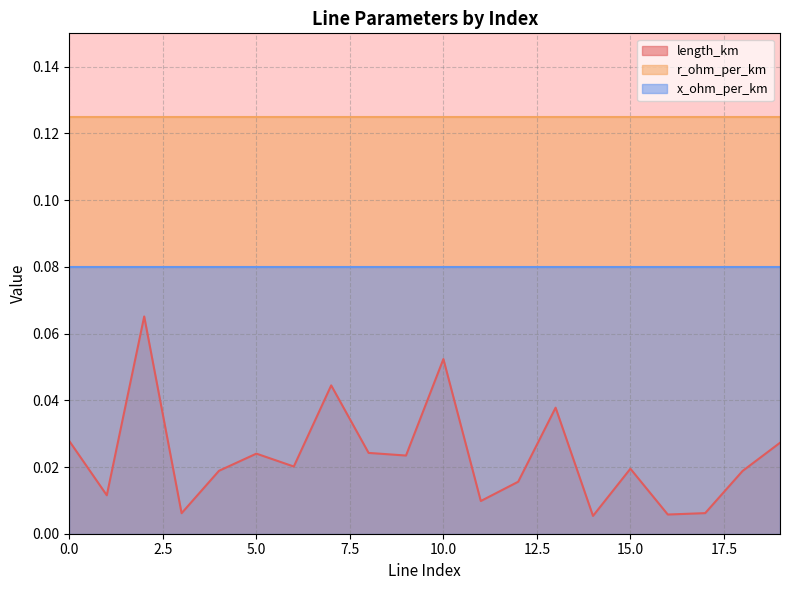

Reading left to right, extract all data points from this chart.

length_km: 0=0.0	1=0.0	2=0.1	3=0.0	4=0.0	5=0.0	6=0.0	7=0.0	8=0.0	9=0.0	10=0.1	11=0.0	12=0.0	13=0.0	14=0.0	15=0.0	16=0.0	17=0.0	18=0.0	19=0.0
r_ohm_per_km: 0=0.1	1=0.1	2=0.1	3=0.1	4=0.1	5=0.1	6=0.1	7=0.1	8=0.1	9=0.1	10=0.1	11=0.1	12=0.1	13=0.1	14=0.1	15=0.1	16=0.1	17=0.1	18=0.1	19=0.1
x_ohm_per_km: 0=0.1	1=0.1	2=0.1	3=0.1	4=0.1	5=0.1	6=0.1	7=0.1	8=0.1	9=0.1	10=0.1	11=0.1	12=0.1	13=0.1	14=0.1	15=0.1	16=0.1	17=0.1	18=0.1	19=0.1